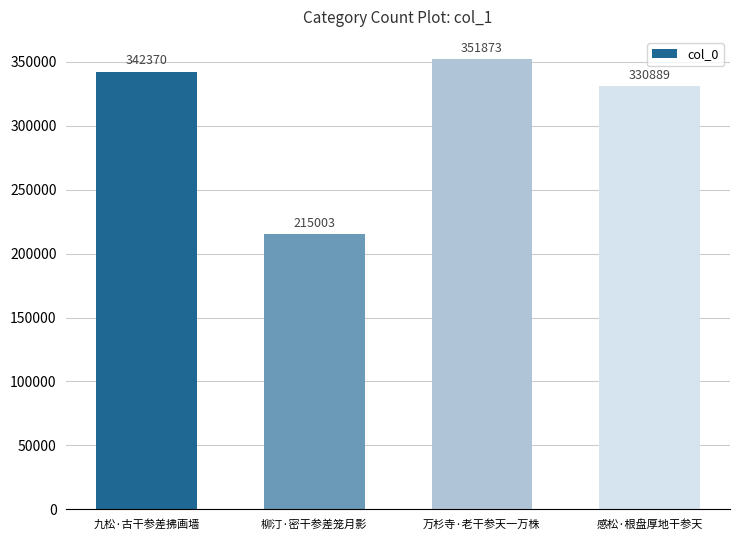

What is the difference between the second highest and minimum values?

127367